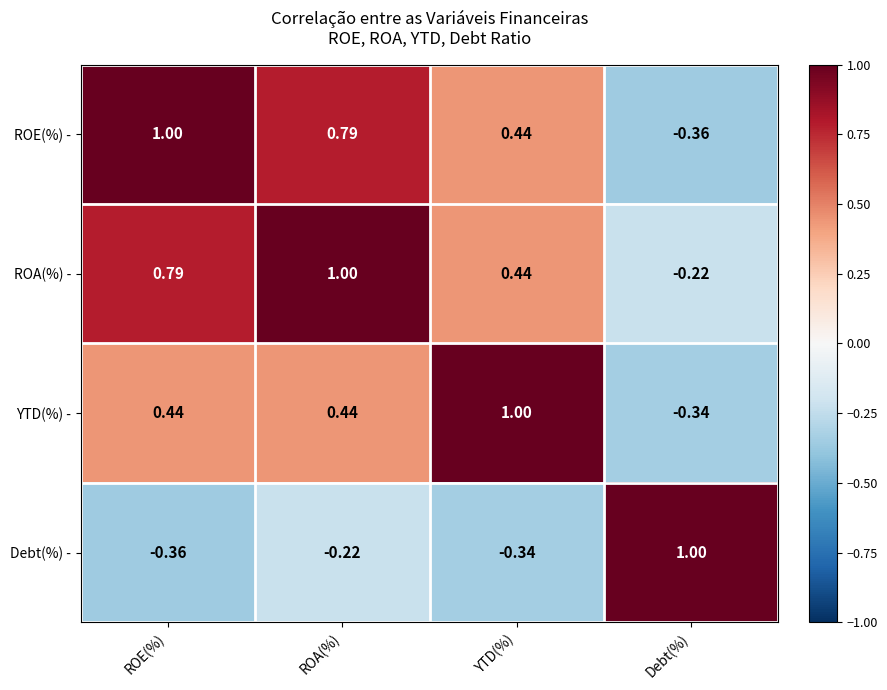

Where is YTD(%) - nearest to the value 0?

Debt(%)